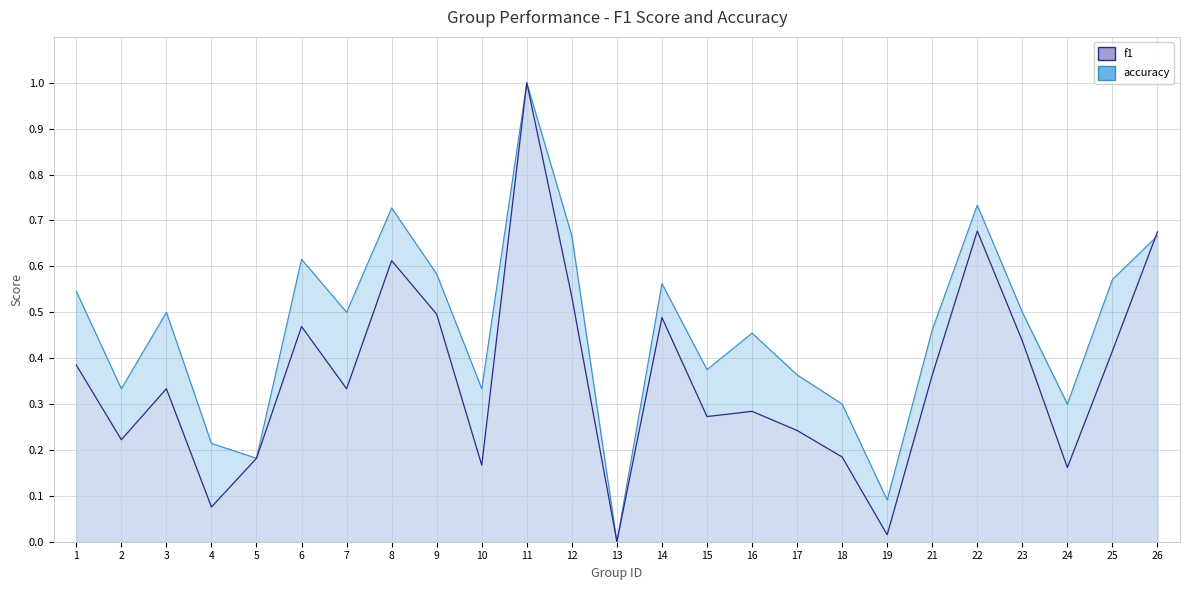

Rank the categories by value from lowest to highest.

13, 19, 4, 24, 10, 5, 18, 2, 17, 15, 16, 3, 7, 21, 1, 25, 23, 6, 14, 9, 12, 8, 26, 22, 11